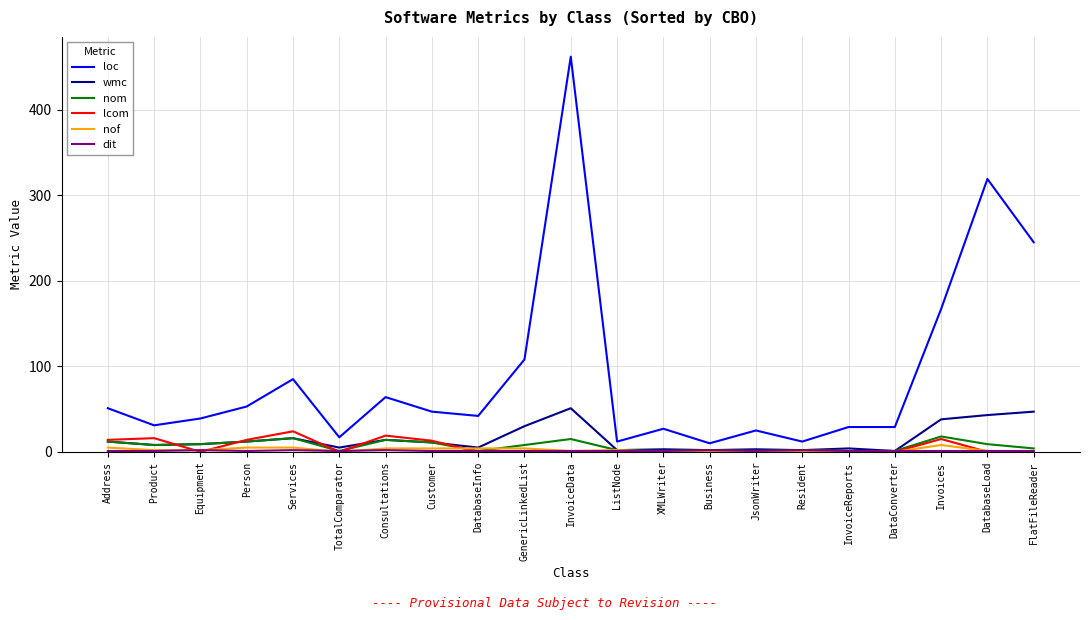

Which series has the largest total across all categories?

loc